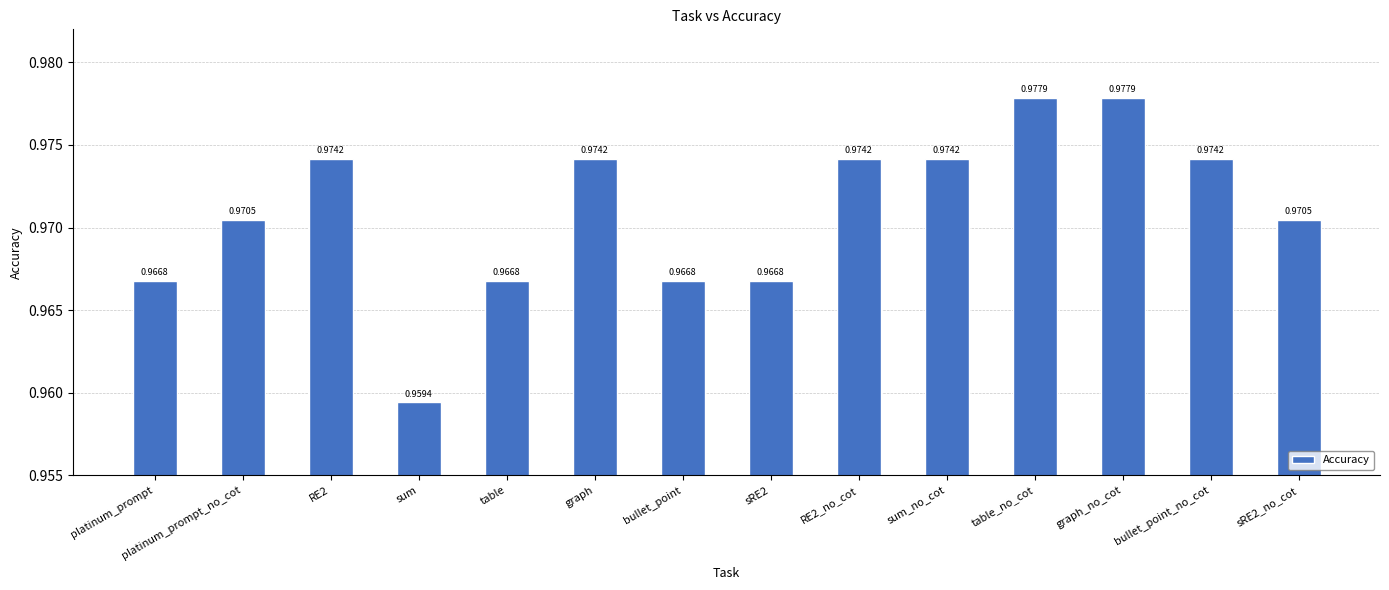

Which has a higher value, table or platinum_prompt_no_cot?

platinum_prompt_no_cot